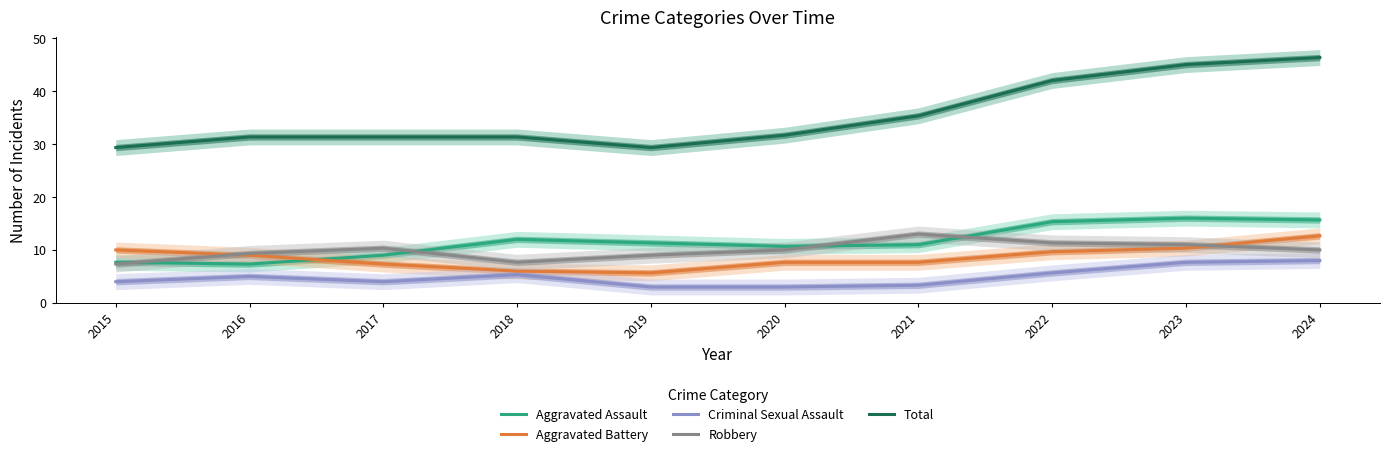

How many categories are shown in the chart?

10